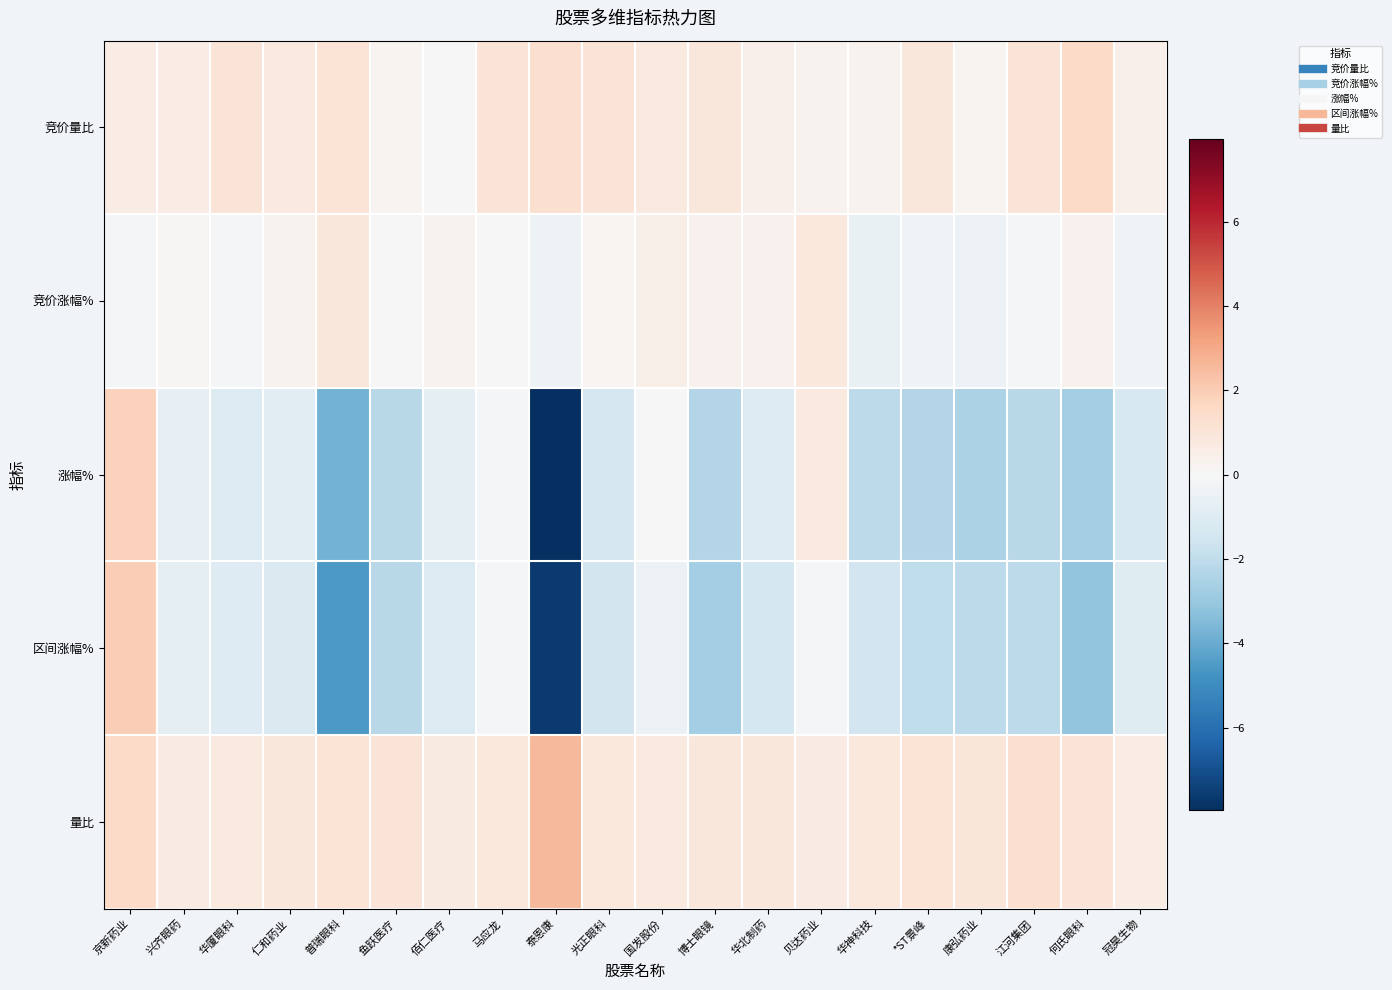

What is the total value across all series at 江河集团?

-2.1